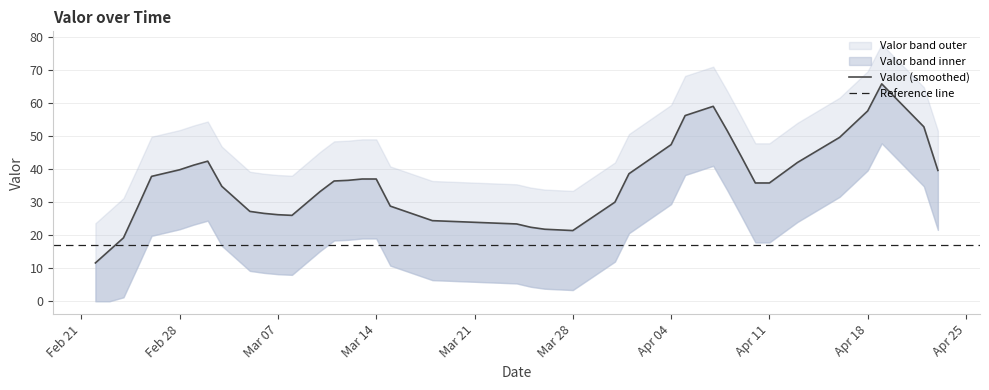

What is the label of the 23rd point from the left?

2022-03-26